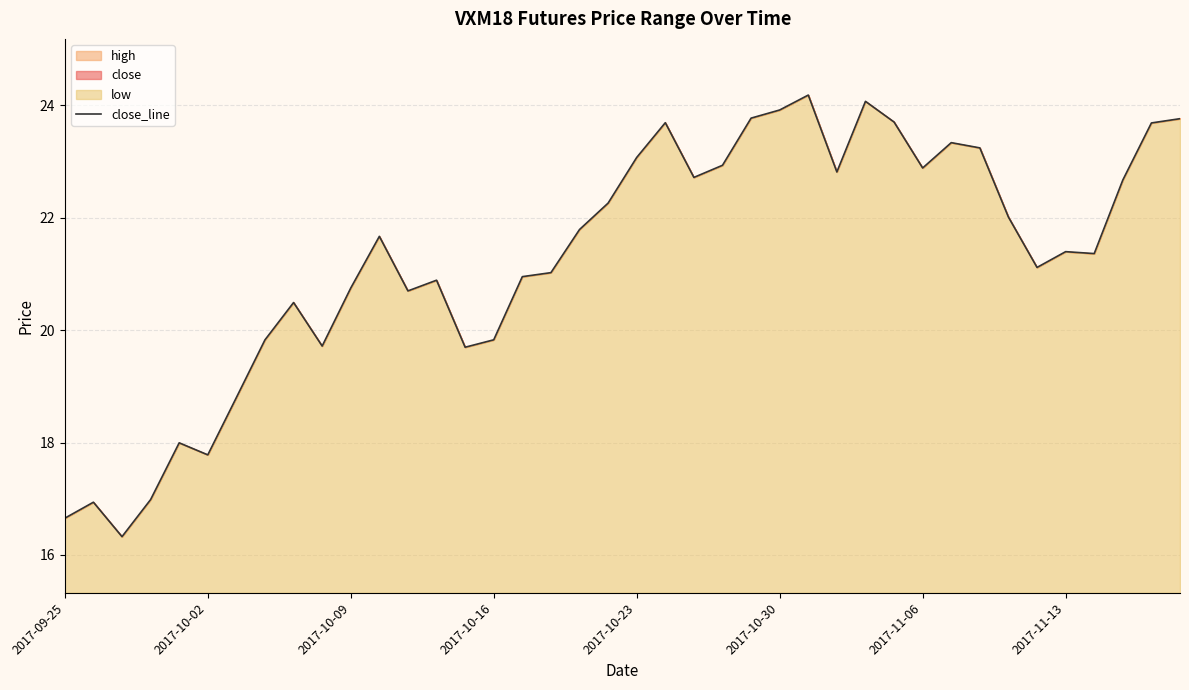

Does the chart display data point markers on the line(s)?

No